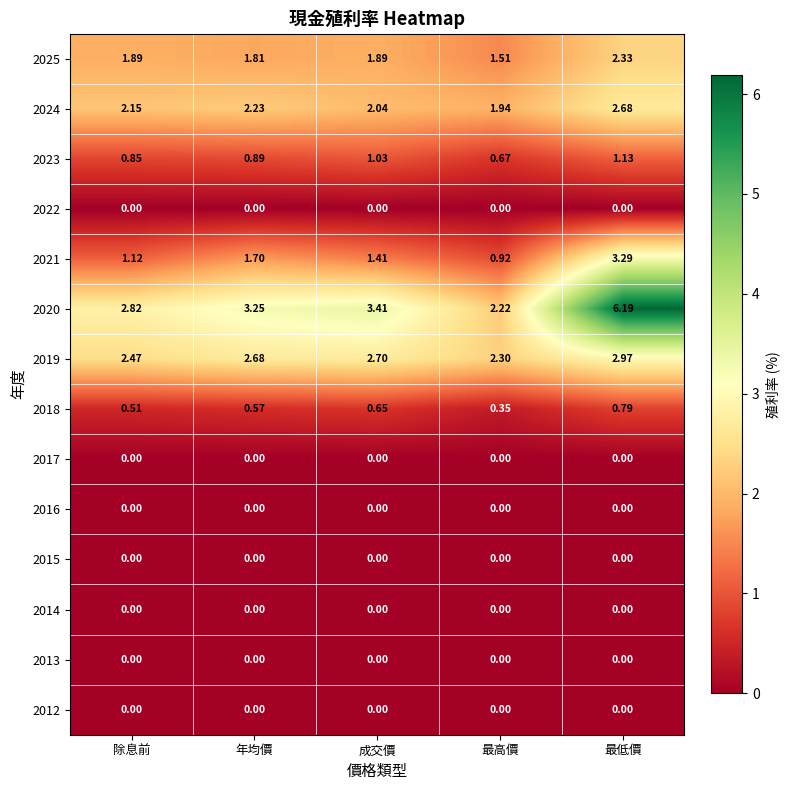

List the labels in order of 2020 value, smallest first.

最高價, 除息前, 年均價, 成交價, 最低價